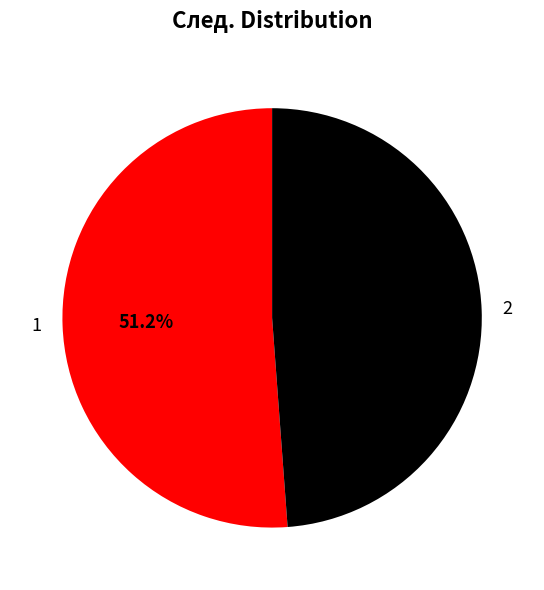

To the nearest percent, what percentage of the pie is 1?

51%